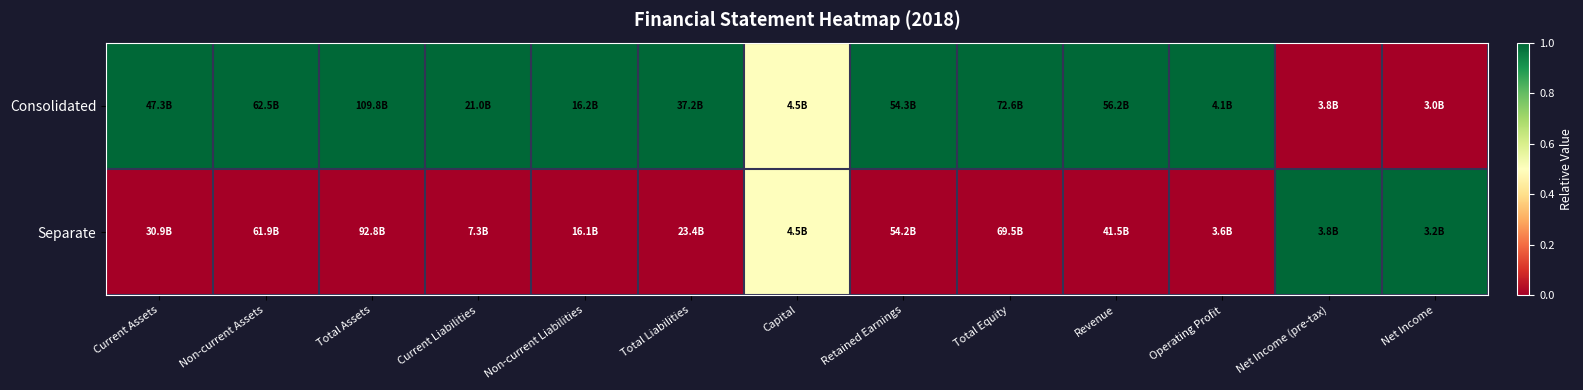

At Total Equity, list the series in order from largest to smallest.

Consolidated, Separate